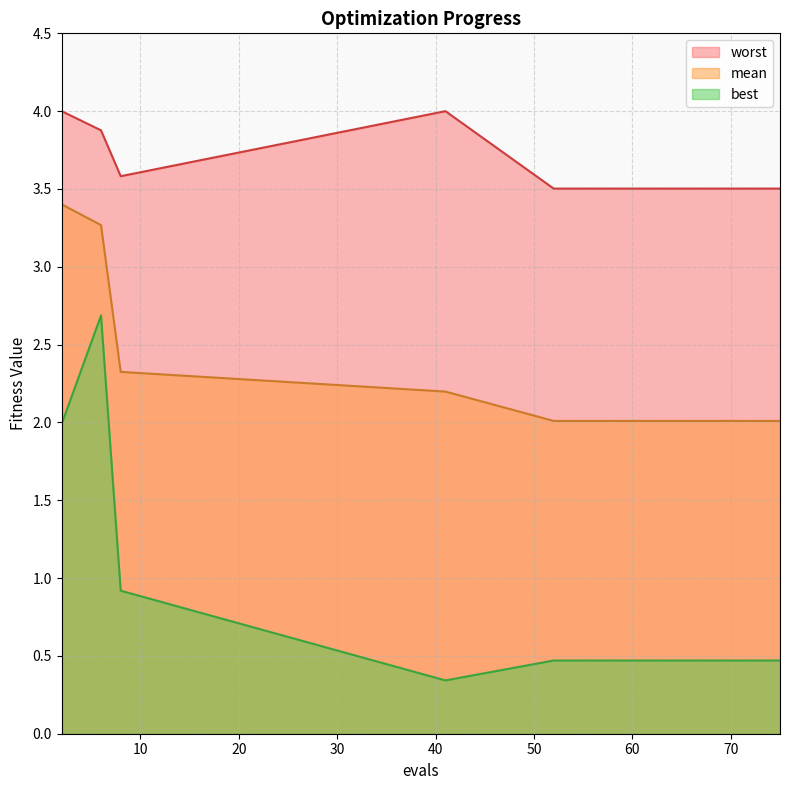

What is the value of the worst point at the 14th from the left?

3.5